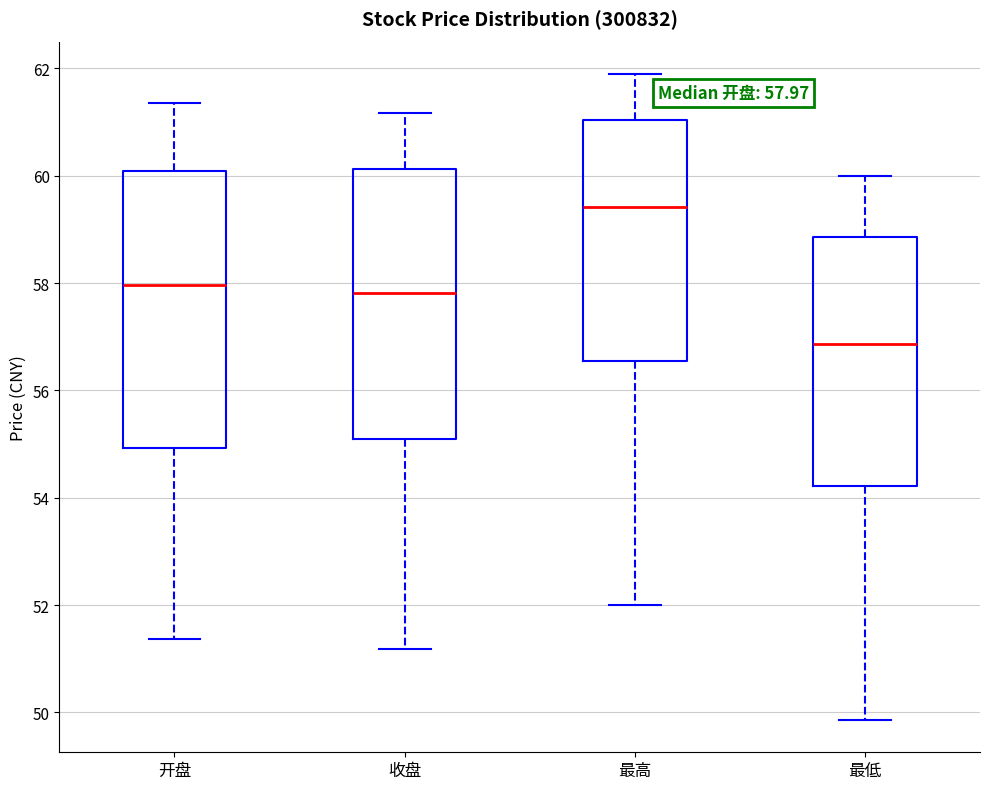

Which box has the lowest median line?

最低